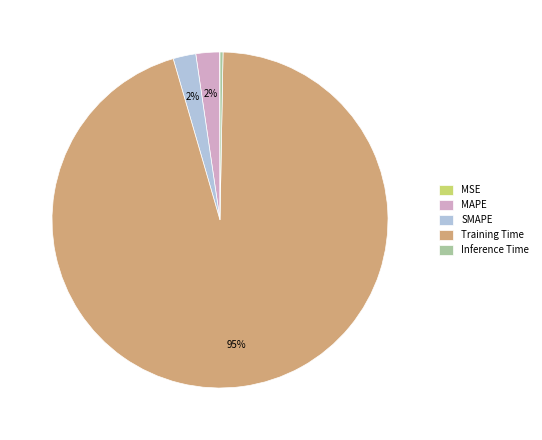

Which category has the biggest portion of the pie?

Training Time